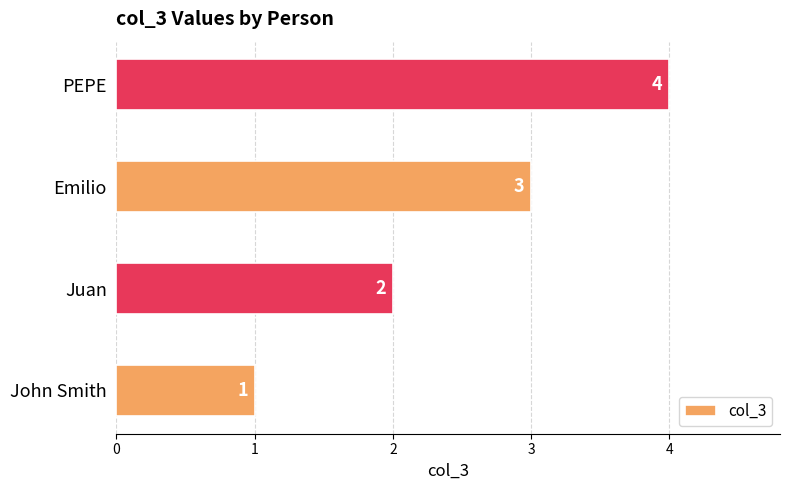

The chart shows a value of 2 at Juan. True or false?

True